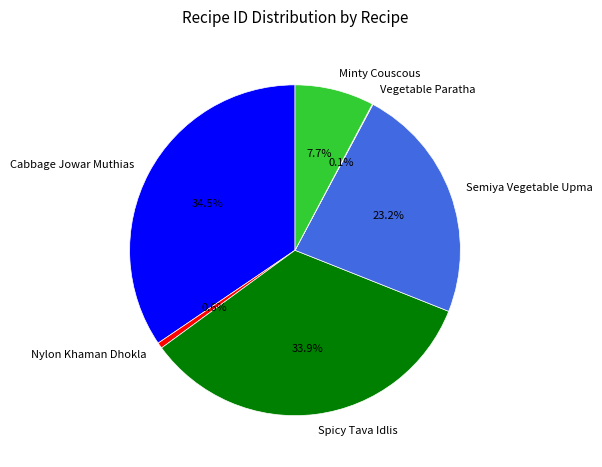

Is Semiya Vegetable Upma the majority of the pie?

No